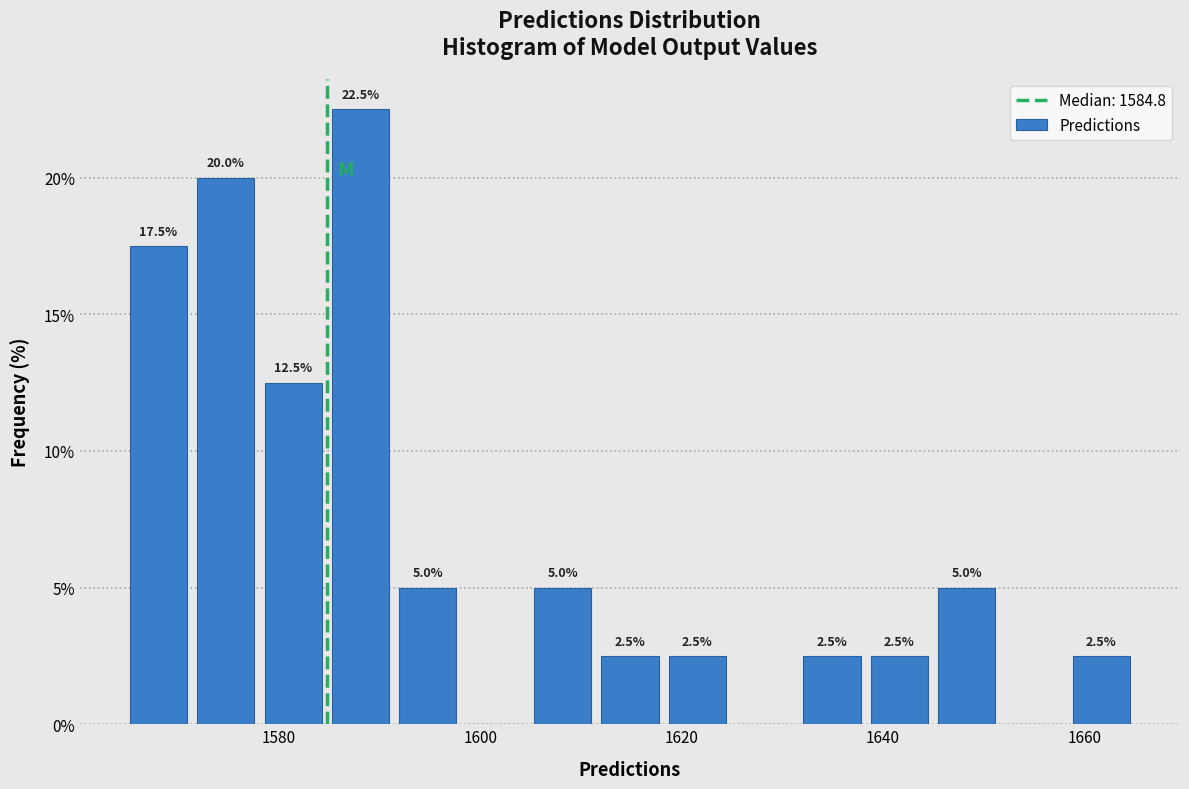

Read against the x-axis, roughly where is the centre of the tallest bar?

1588